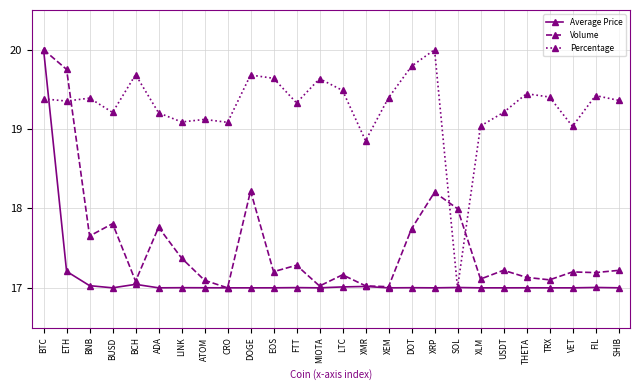

At which category is the sum across all series the highest?

BTC